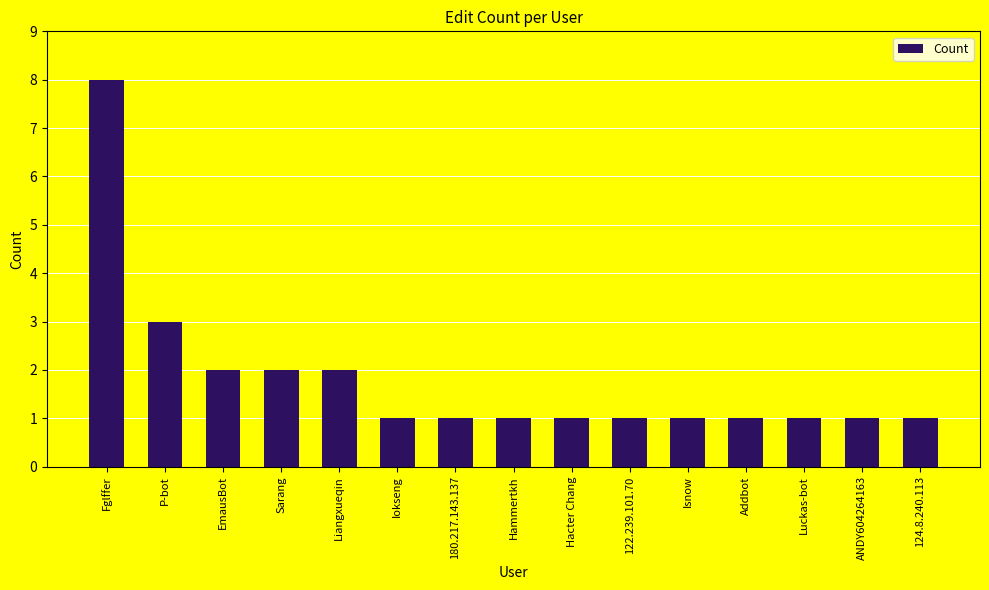

How many distinct data groups are displayed?

1